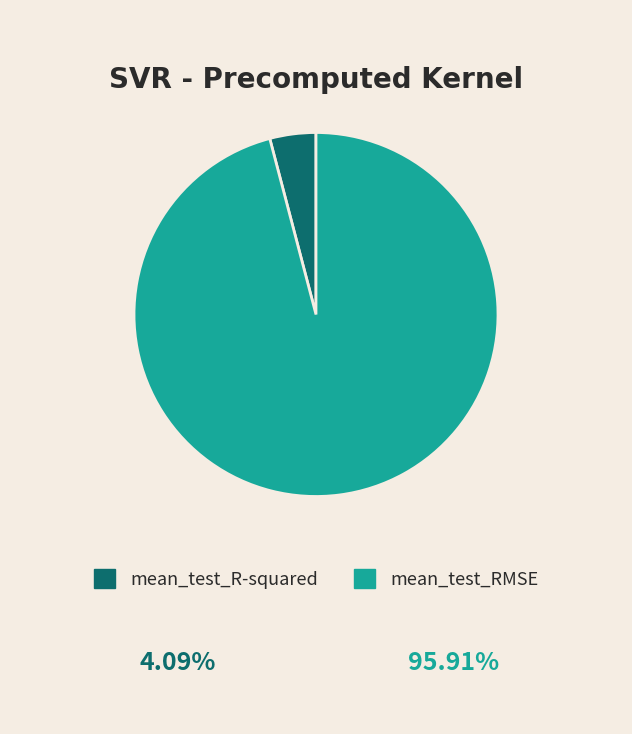

The mean_test_R-squared slice represents 4% of the pie. True or false?

True